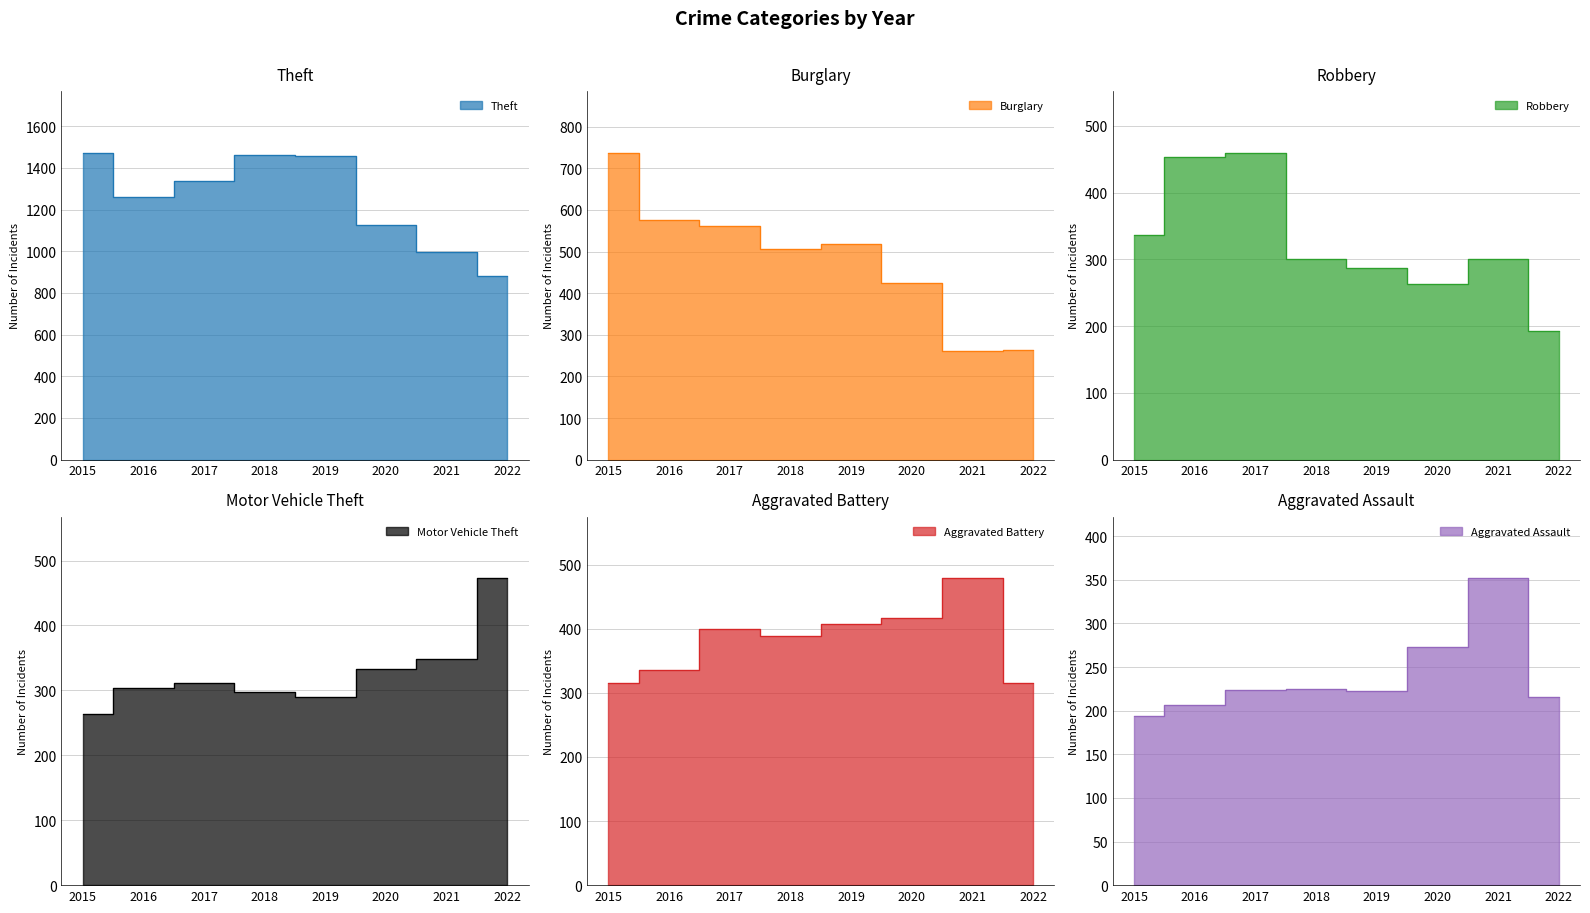

What is the difference between the maximum and minimum values in the Aggravated Battery series?

163